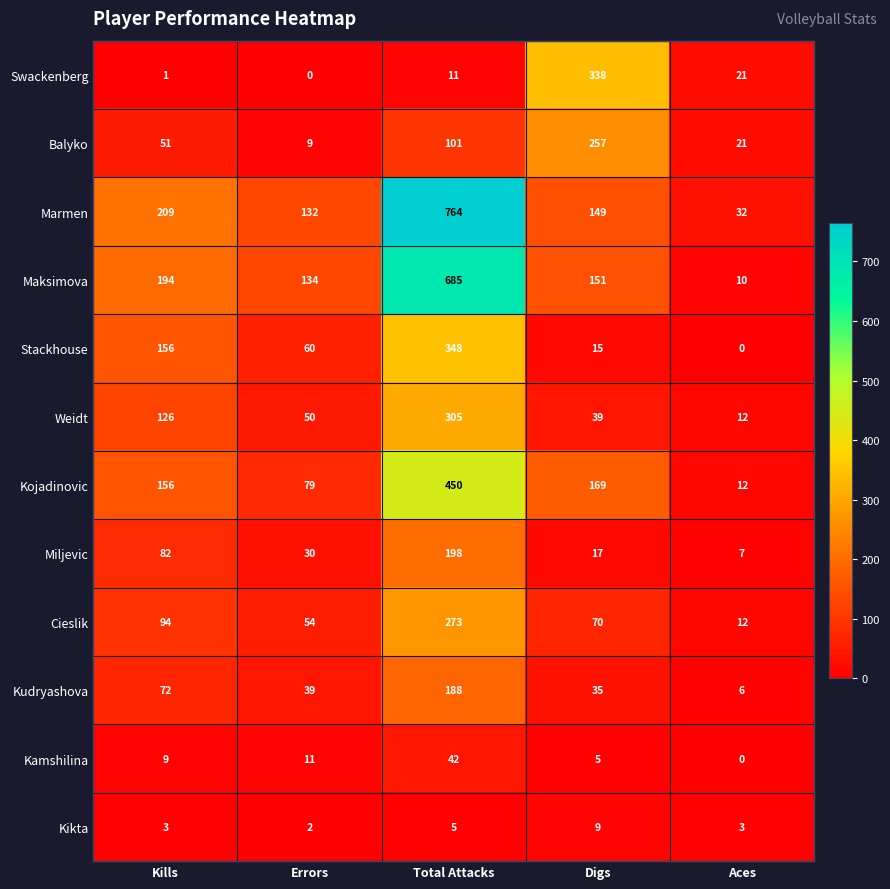

Which series has the largest range (max minus min)?

Marmen